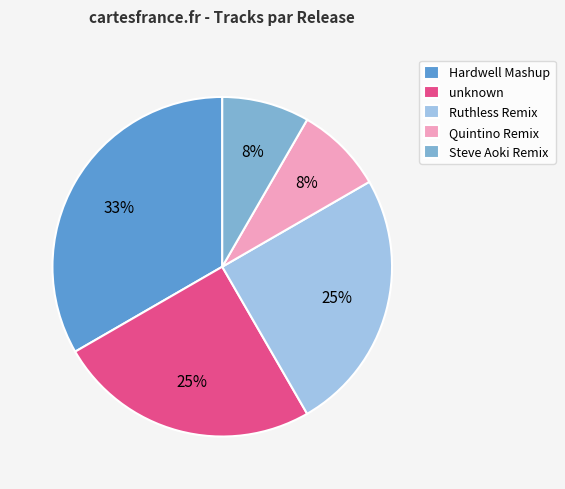

Is it true that Hardwell Mashup is 47% of the pie?

False